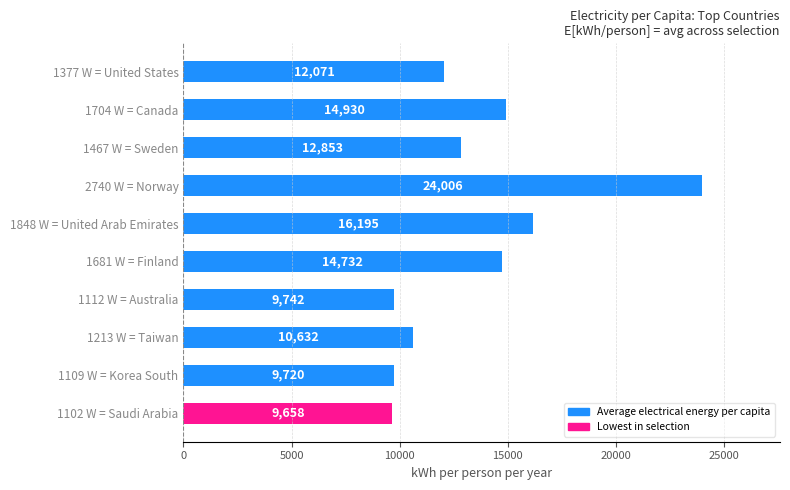

What is the difference between the second highest and second lowest values?

6475